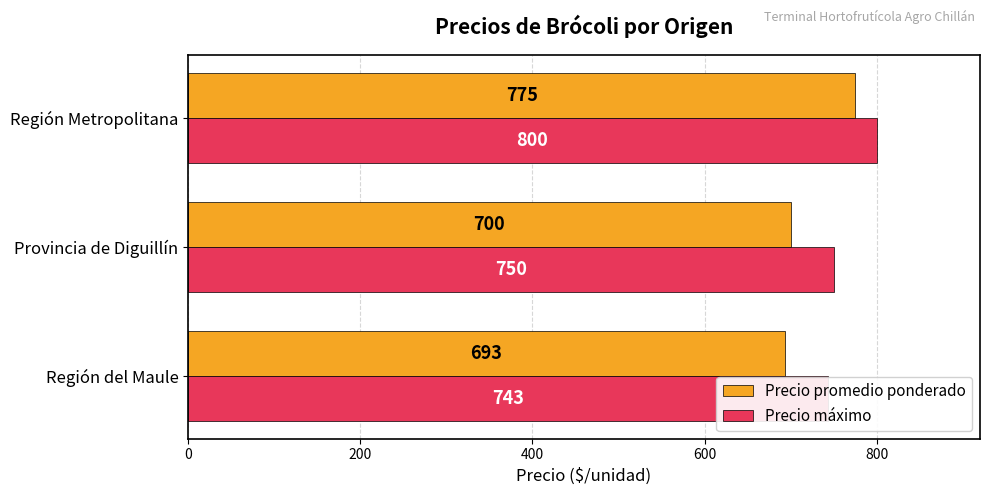

Which series has the widest spread of values?

Precio promedio ponderado